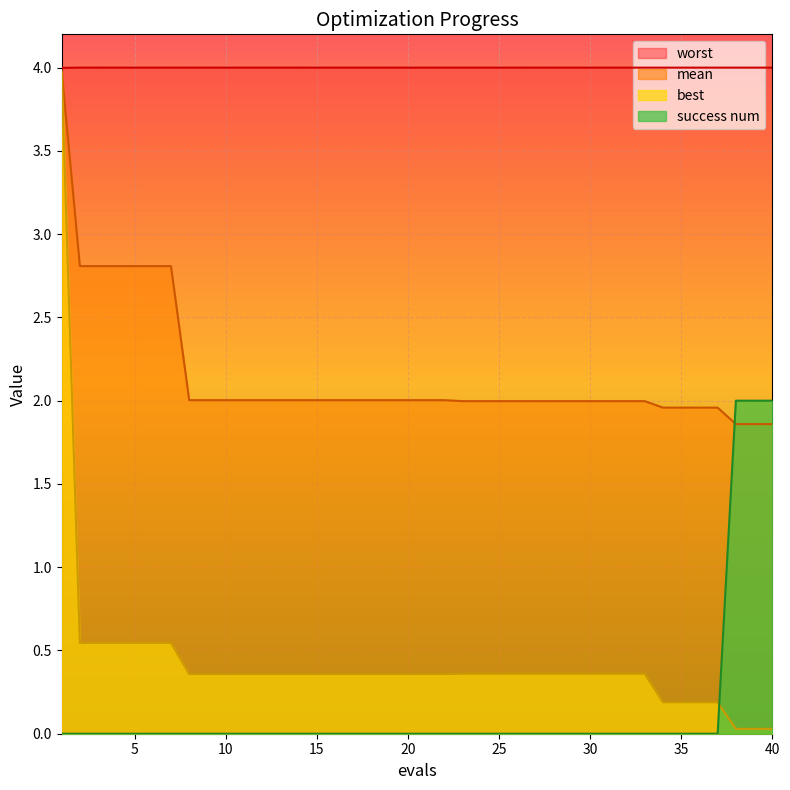

The worst series shows 4.0 at 7. True or false?

True